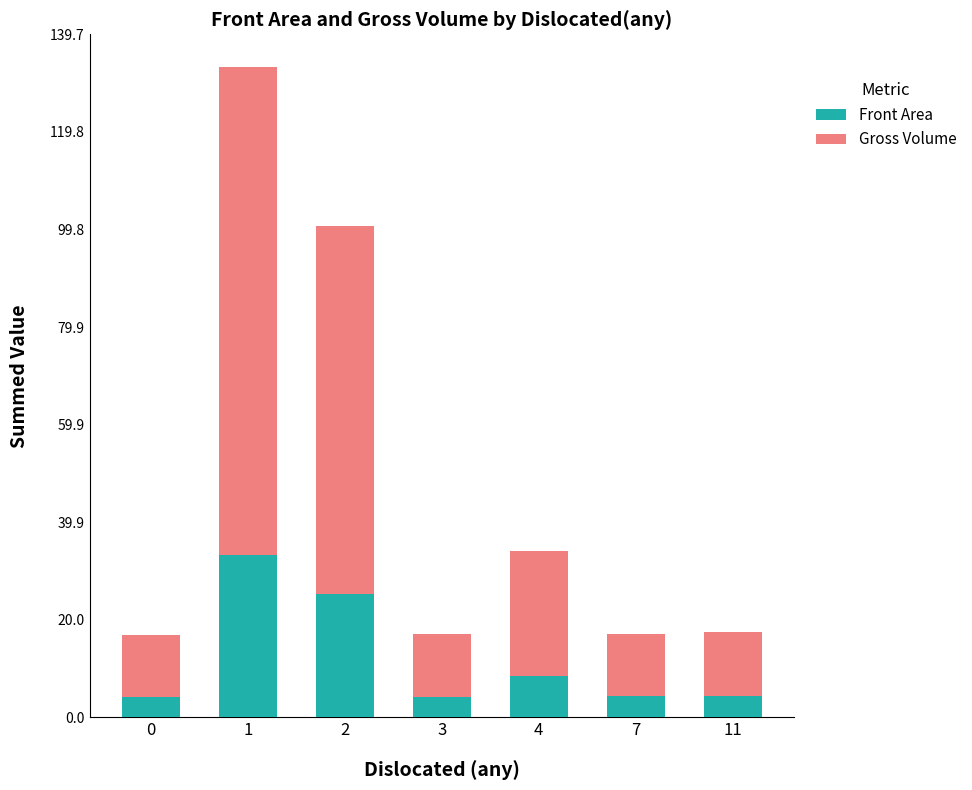

What is the sum of the Front Area values at 3 and 7?

8.5